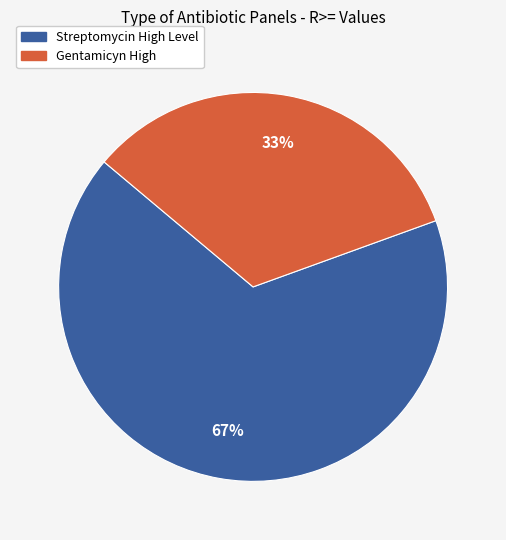

How many segments does this pie chart have?

2